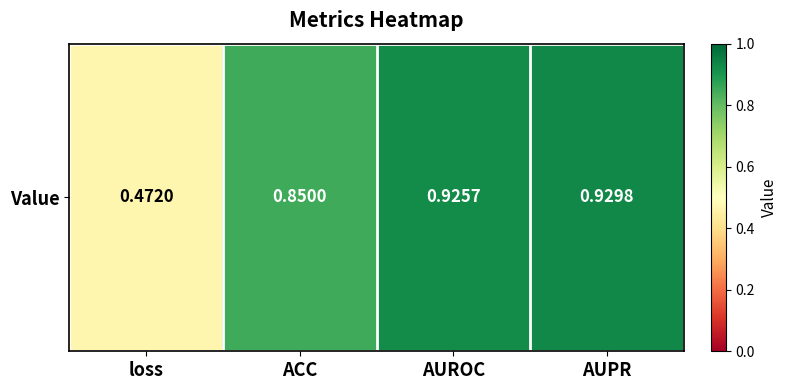

Reading left to right, transcribe all the data shown in this chart.

loss=0.5	ACC=0.9	AUROC=0.9	AUPR=0.9